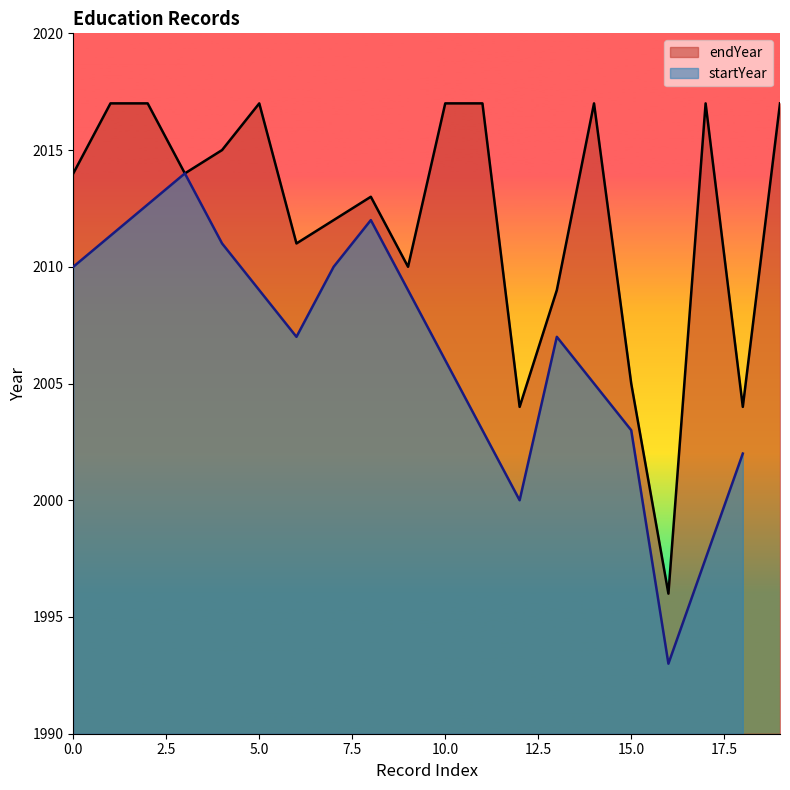

Rank the categories by value from highest to lowest.

1, 2, 5, 10, 11, 14, 17, 19, 4, 0, 3, 8, 7, 6, 9, 13, 15, 12, 18, 16